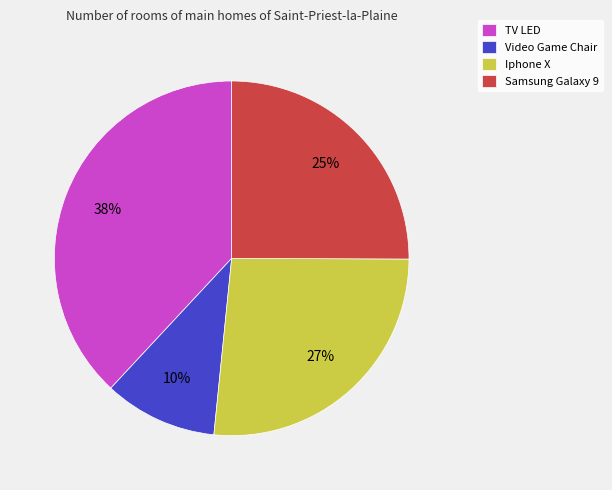

Combined, do TV LED and Video Game Chair account for over 50%?

No